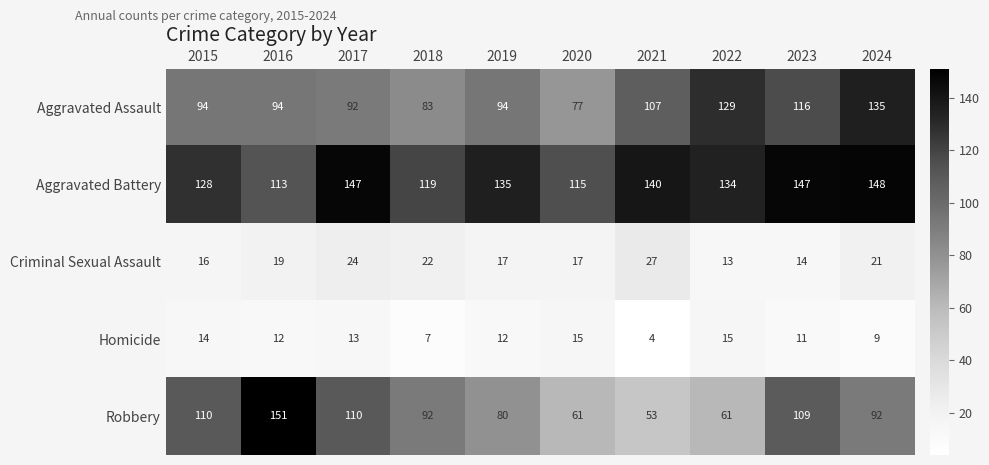

What is the greatest value displayed?

151